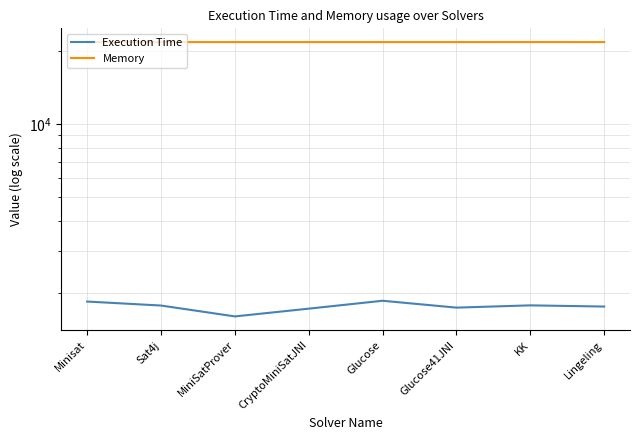

Reading left to right, what are all the values shown in this chart?

Execution Time: Minisat=1849	Sat4j=1780	MiniSatProver=1605	CryptoMiniSatJNI=1728	Glucose=1863	Glucose41JNI=1745	KK=1783	Lingeling=1763
Memory: Minisat=21872	Sat4j=21872	MiniSatProver=21873	CryptoMiniSatJNI=21872	Glucose=21872	Glucose41JNI=21872	KK=21877	Lingeling=21872